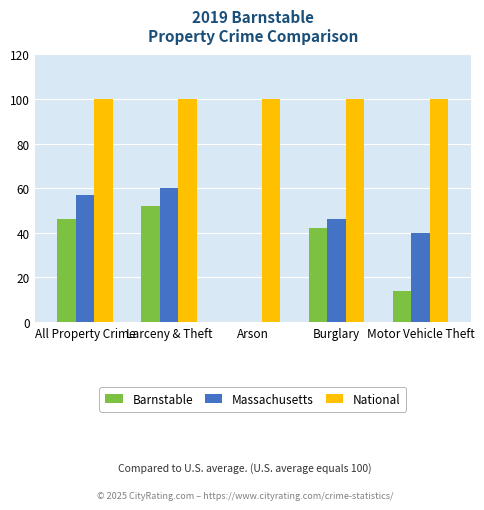

True or false: Massachusetts has a value of 23 at All Property Crime.

False